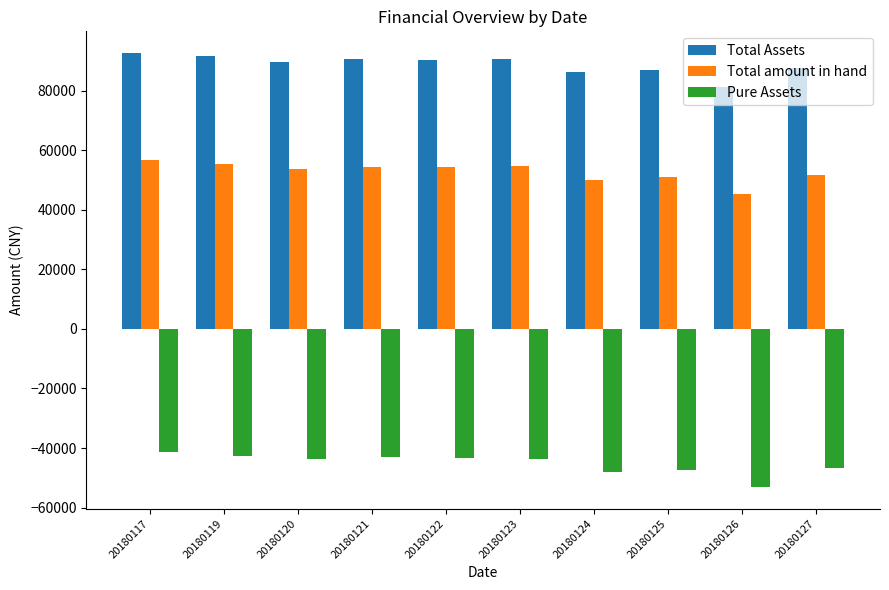

Between 20180117 and 20180127, which series saw the biggest shift?

Pure Assets